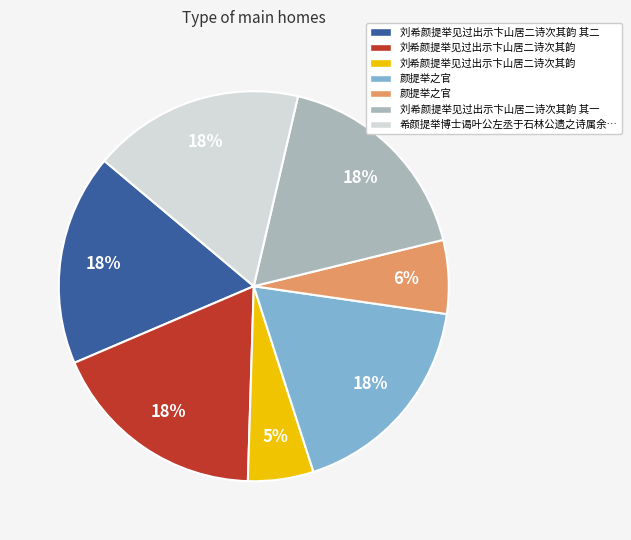

How many segments does this pie chart have?

7